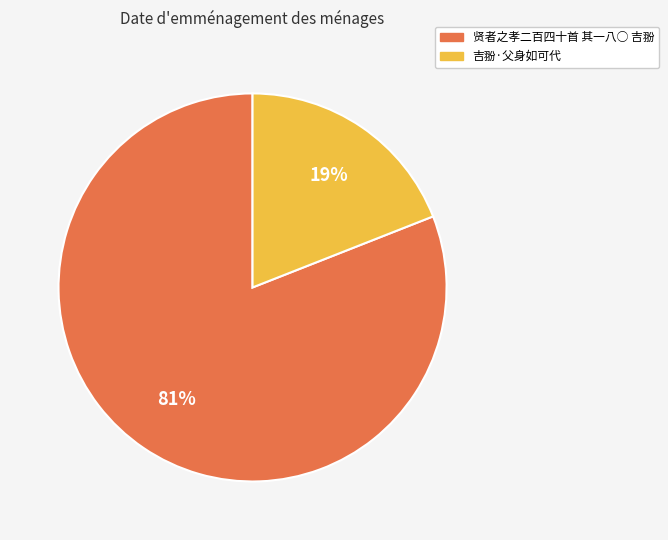

Is 贤者之孝二百四十首 其一八○ 吉翂 the majority of the pie?

Yes